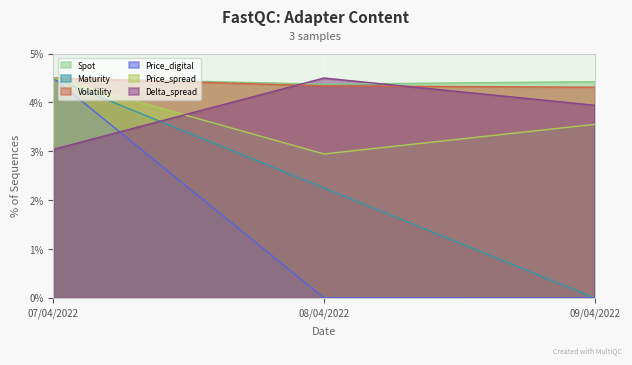

The value of Maturity at 09/04/2022 is -1.4. True or false?

False